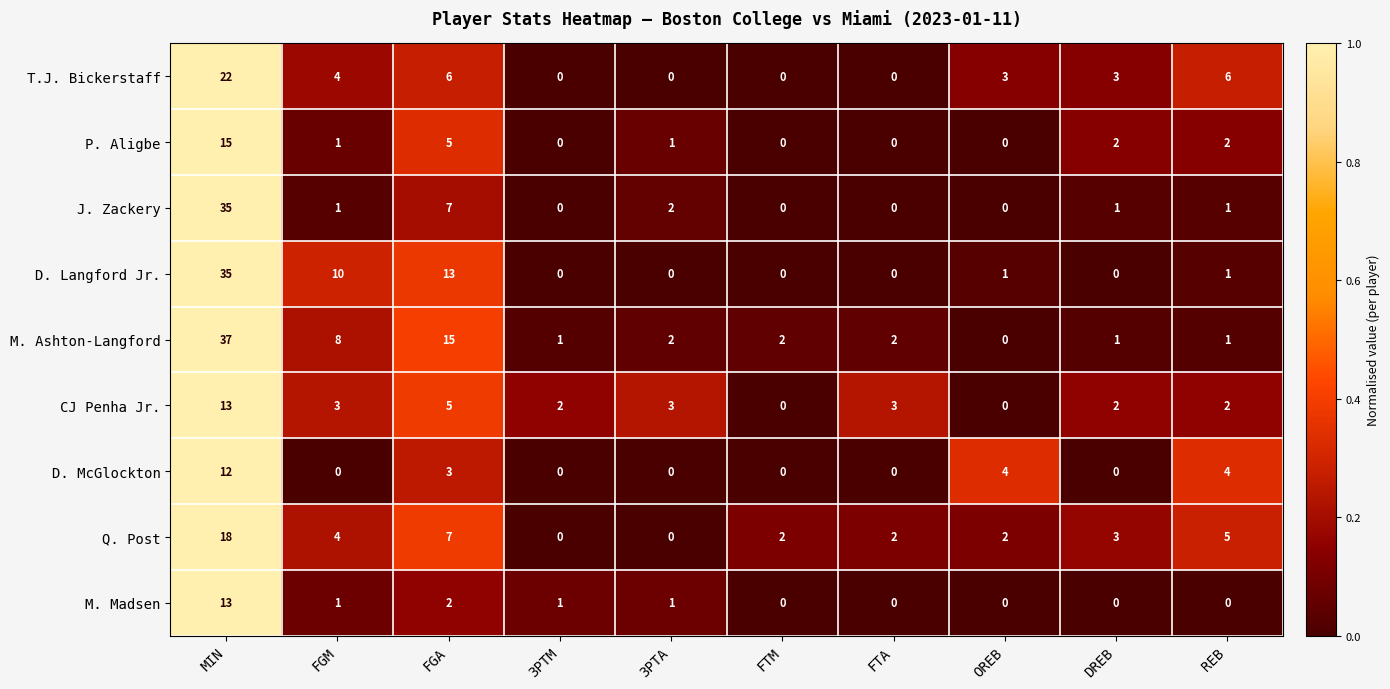

What is the spread (max minus min) of values at REB?

6